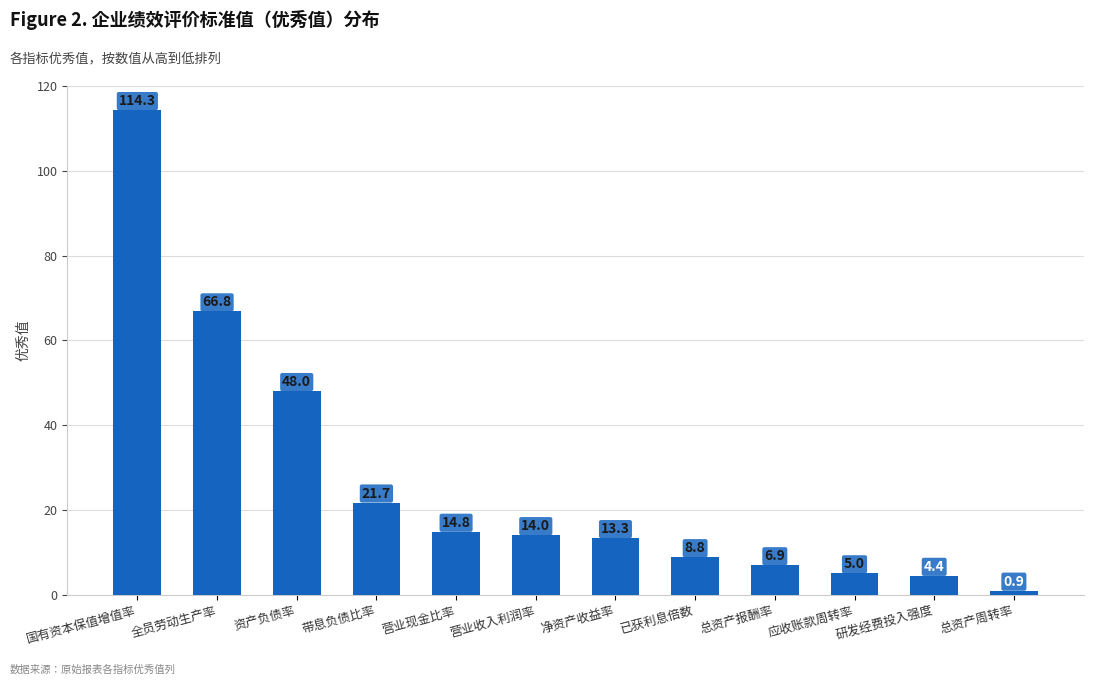

Which category has the highest value across all series?

国有资本保值增值率